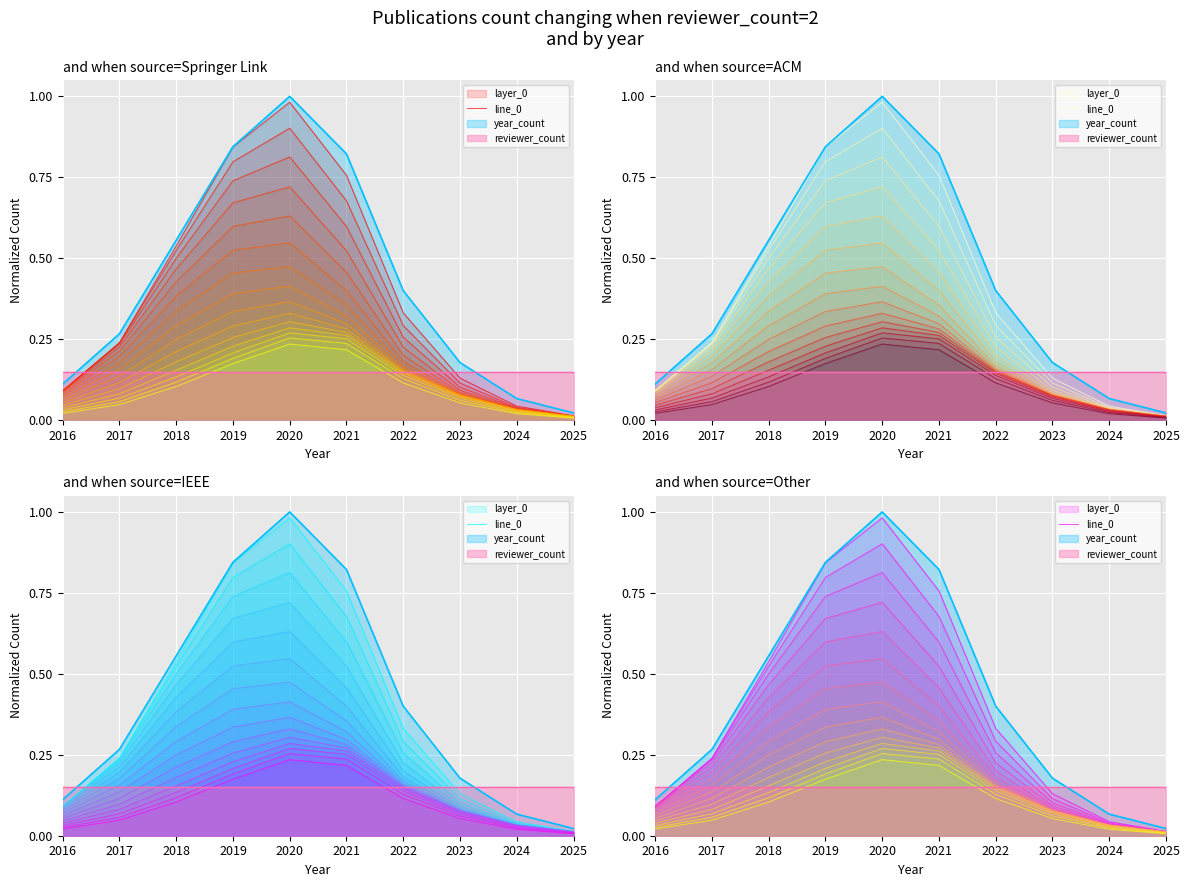

The value at 2020 is 1.0. True or false?

True